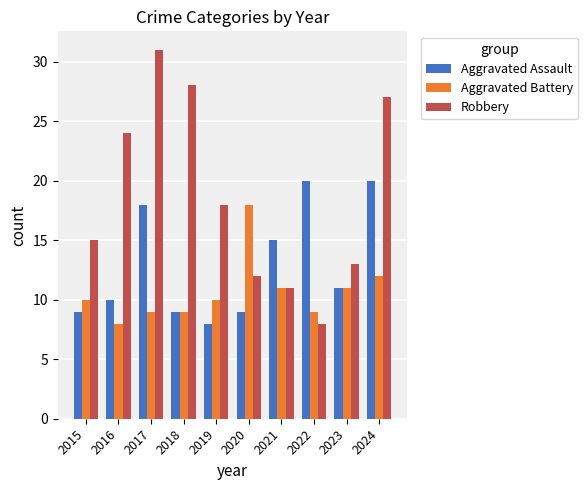

What is the difference between the highest and lowest values at 2020?

9